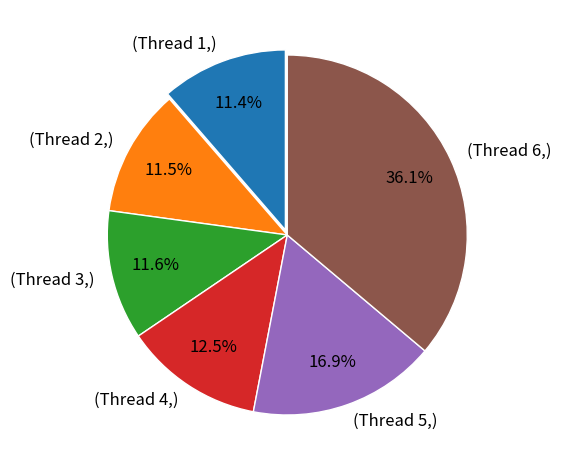

Is there a majority slice in this chart?

No